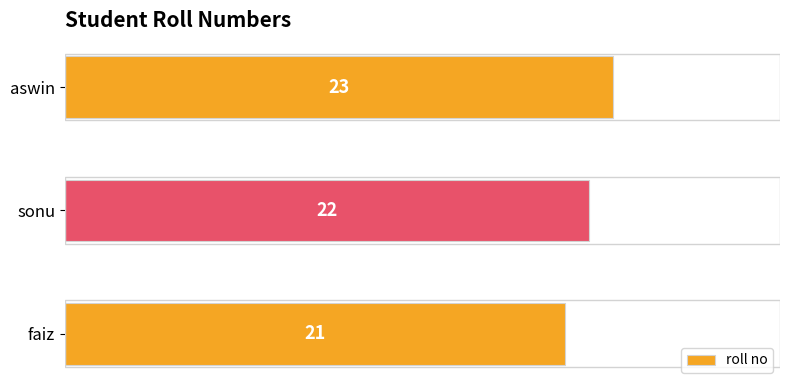

What value does the data have at faiz?

21